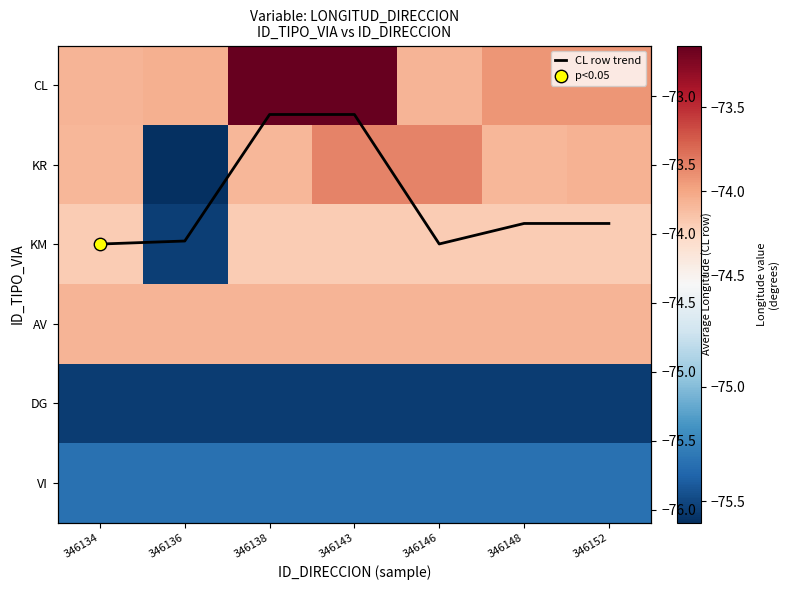

Between 346136 and 346138, which series saw the biggest shift?

KR